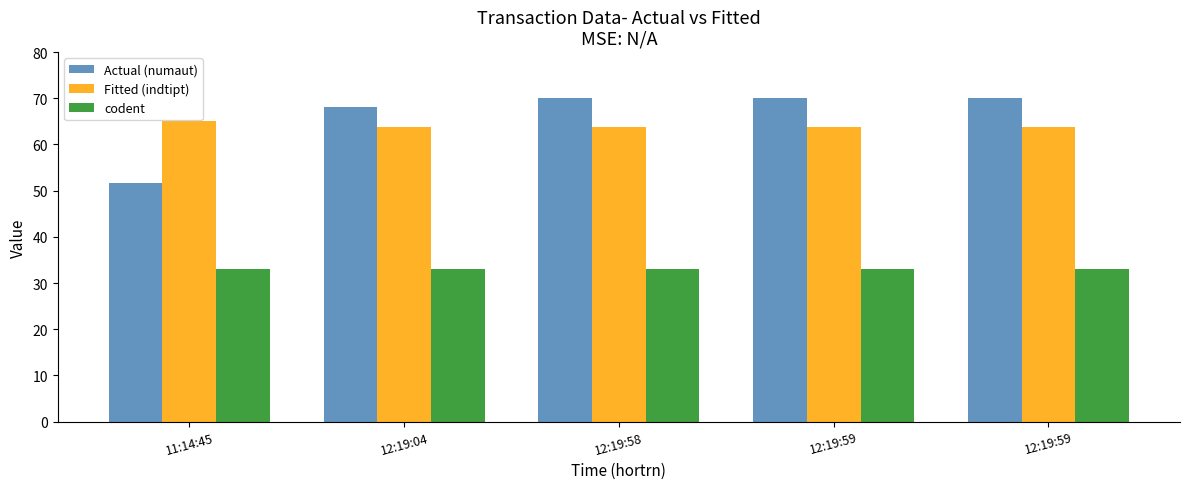

How many bars are there in total?

15